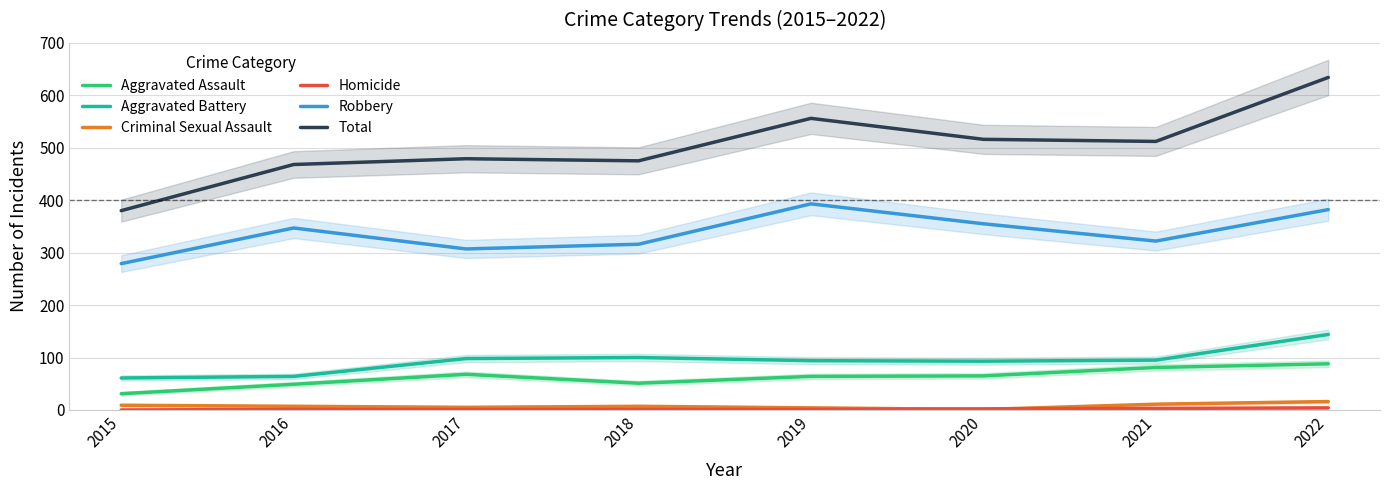

Where is the first local maximum for Robbery?

2016